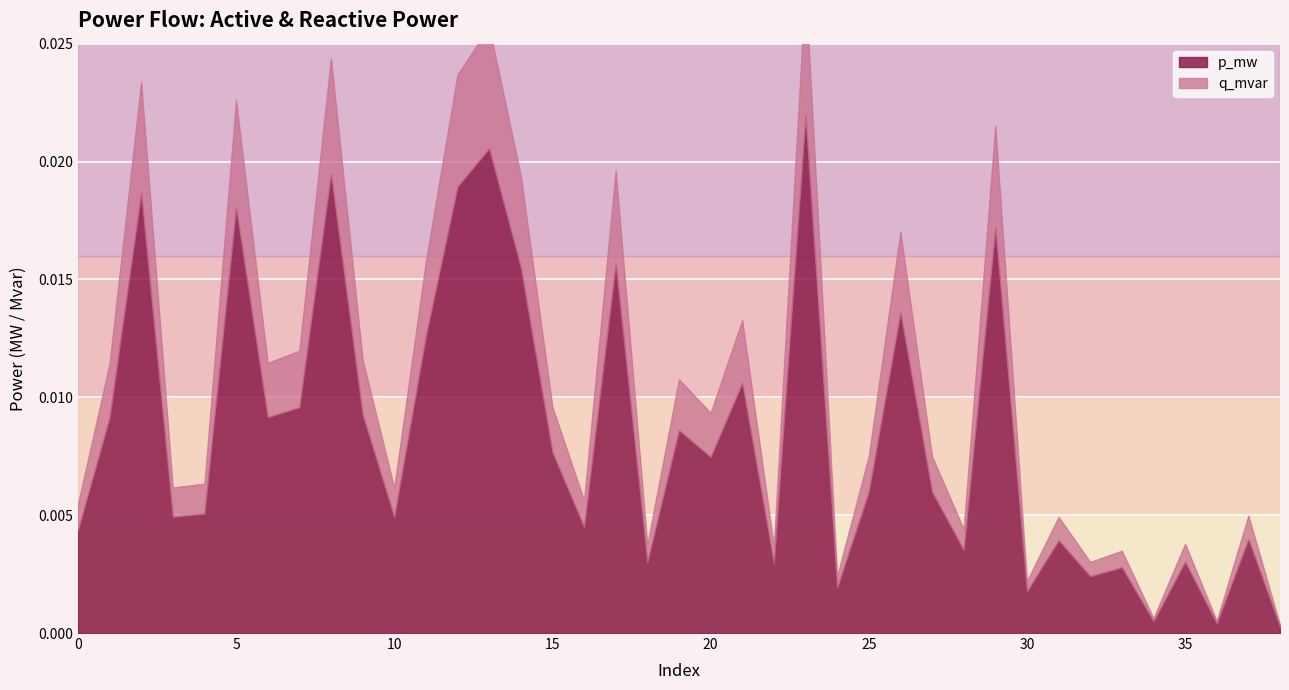

How many lines are shown in the chart?

2